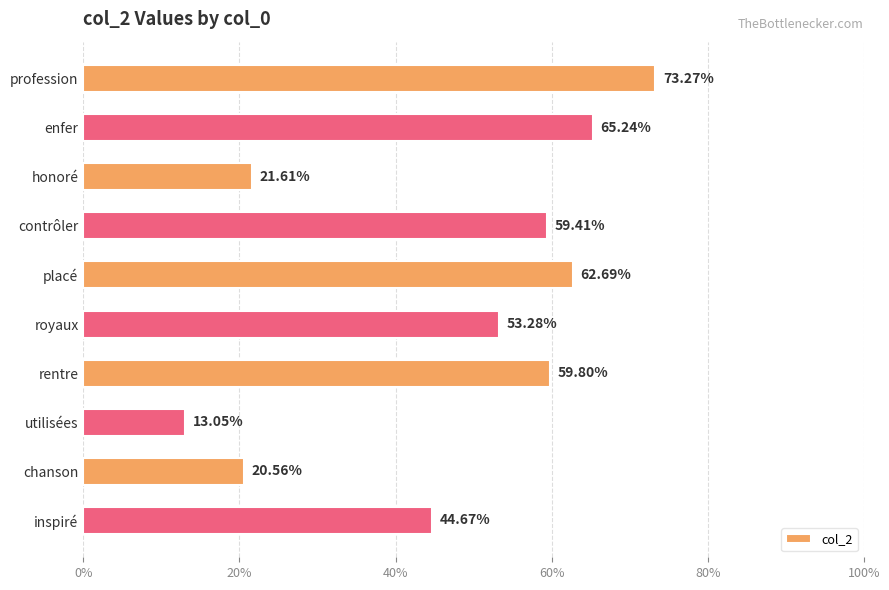

What is the difference between the second highest and second lowest values?

0.4